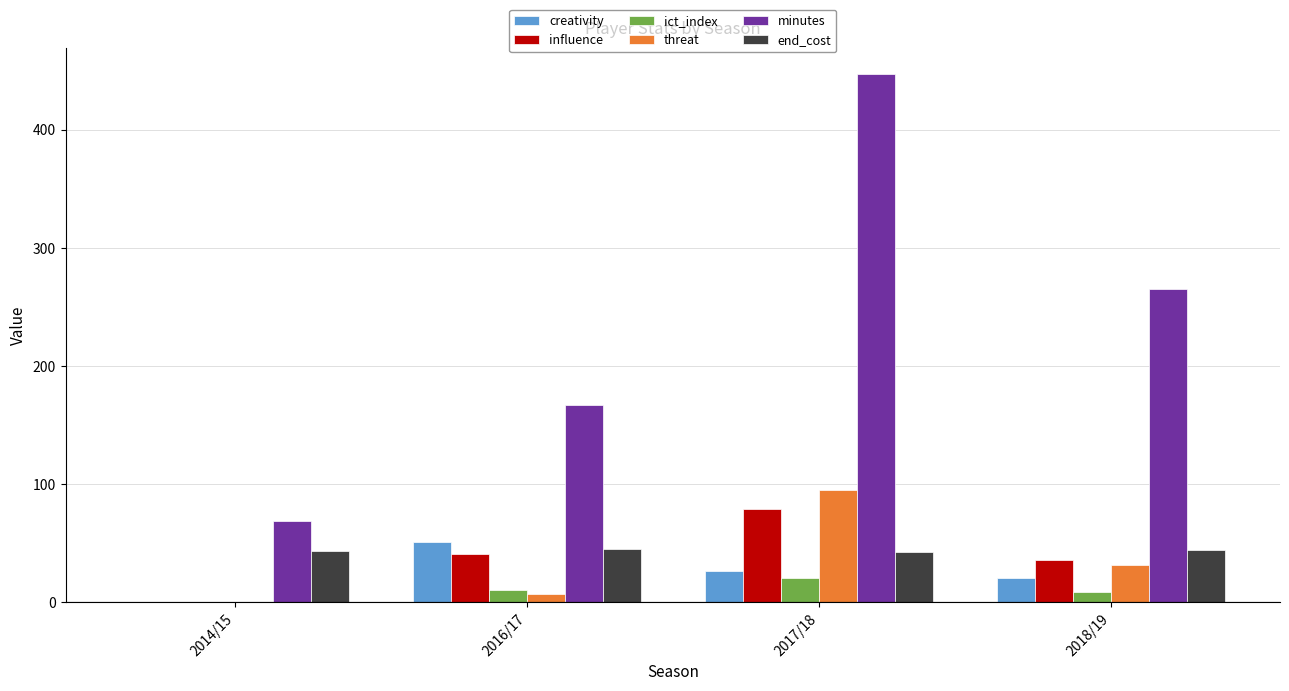

Where is minutes nearest to the value 258?

2018/19